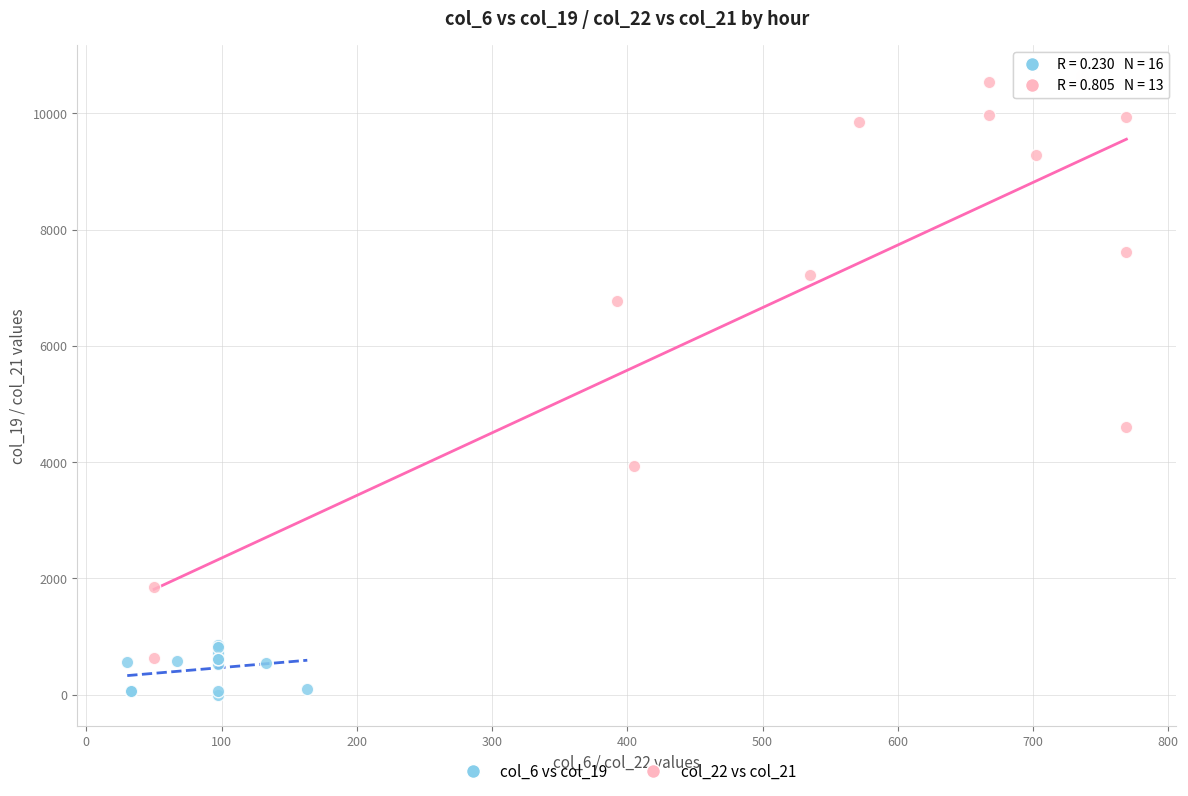

Which series reaches the maximum Y coordinate?

col_22 vs col_21